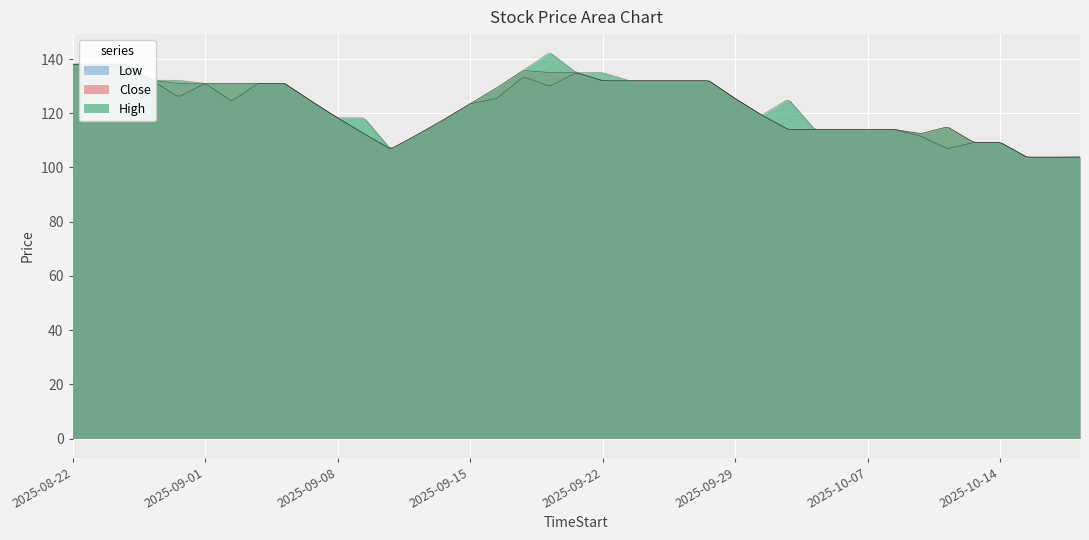

Rank the categories by Low value from highest to lowest.

2025-08-22, 2025-08-25, 2025-08-26, 2025-09-19, 2025-09-17, 2025-08-28, 2025-09-22, 2025-09-23, 2025-09-24, 2025-09-25, 2025-09-26, 2025-09-01, 2025-09-03, 2025-09-04, 2025-09-18, 2025-08-29, 2025-09-16, 2025-09-29, 2025-09-02, 2025-09-05, 2025-09-15, 2025-09-30, 2025-09-08, 2025-09-12, 2025-10-01, 2025-10-03, 2025-10-06, 2025-10-07, 2025-10-08, 2025-09-09, 2025-09-11, 2025-10-09, 2025-10-13, 2025-10-14, 2025-10-10, 2025-09-10, 2025-10-15, 2025-10-16, 2025-10-17